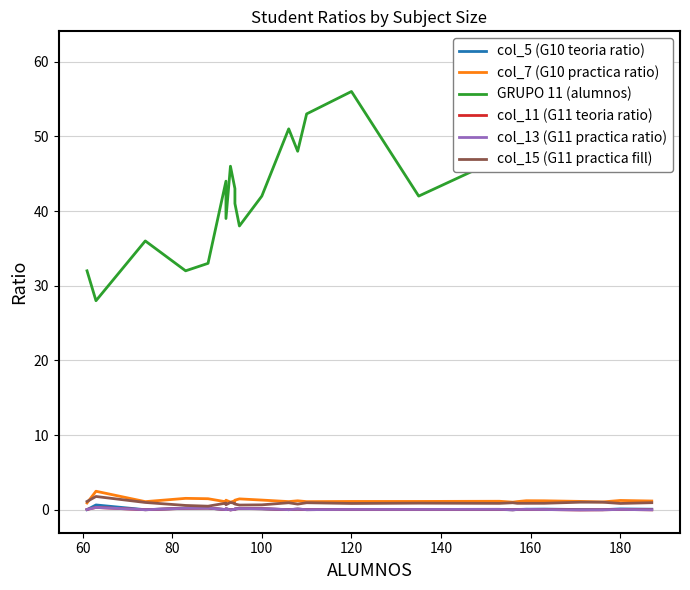

How many lines are shown in the chart?

6